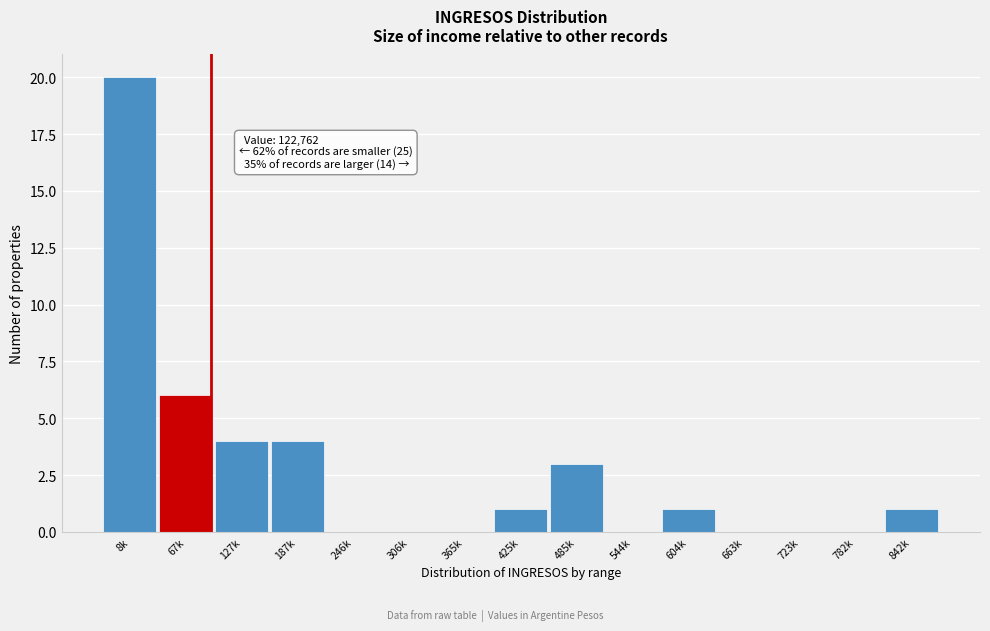

Reading left to right, transcribe all the data shown in this chart.

8k=20	67k=6	127k=4	187k=4	246k=0	306k=0	365k=0	425k=1	485k=3	544k=0	604k=1	663k=0	723k=0	782k=0	842k=1